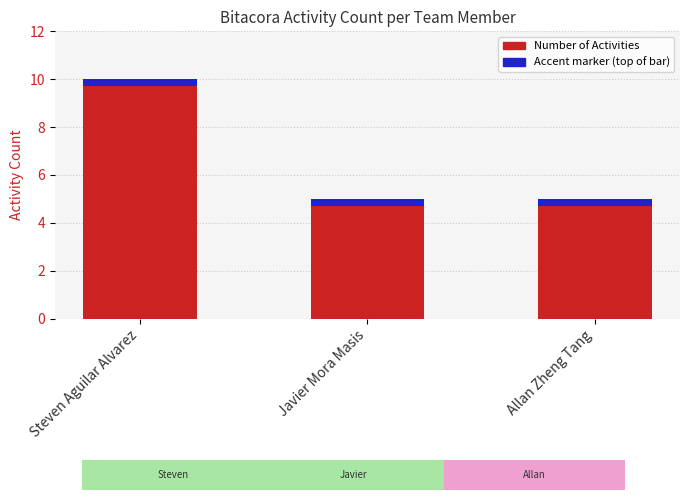

What is the greatest value displayed?

10